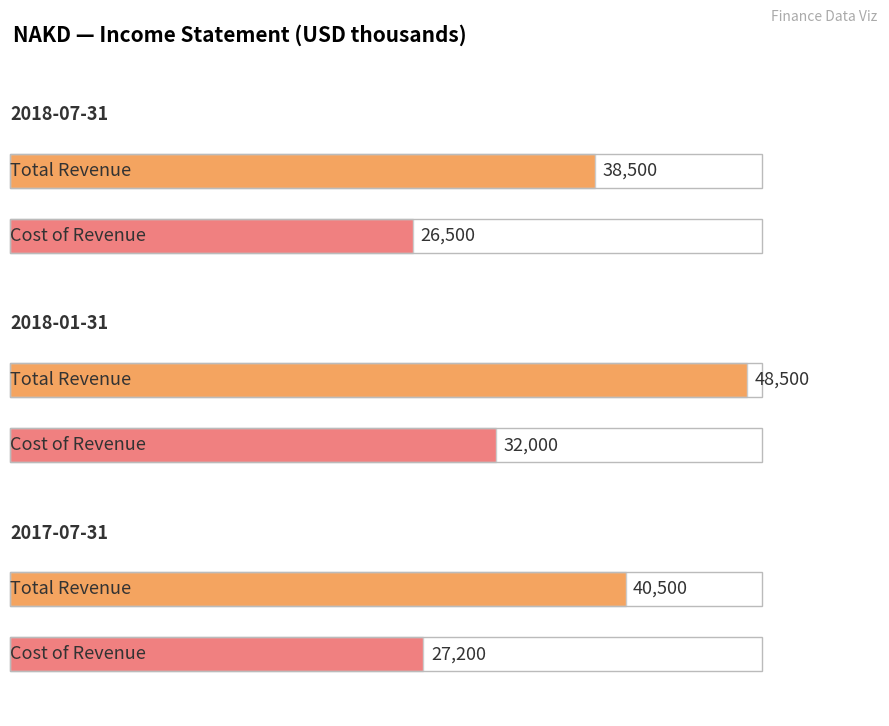

Which category has the highest value in the Cost of Revenue series?

2018-01-31